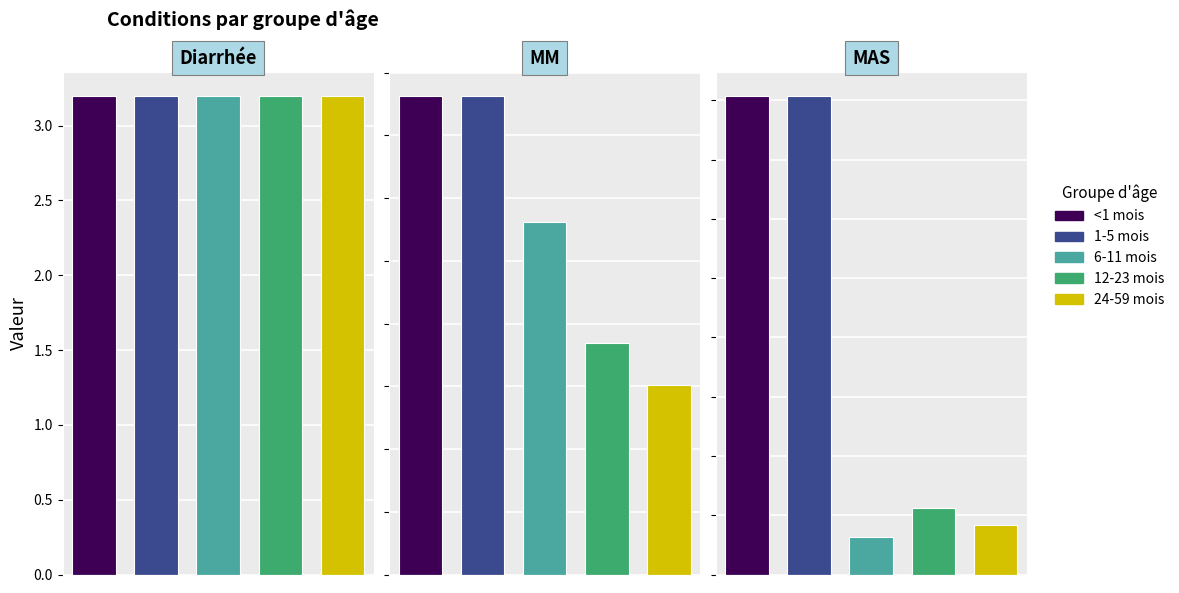

What position from the right is 6-11 mois?

3